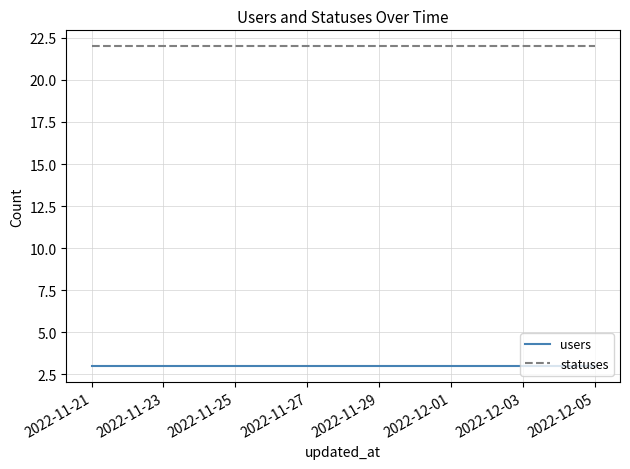

True or false: users and statuses intersect in this chart.

False